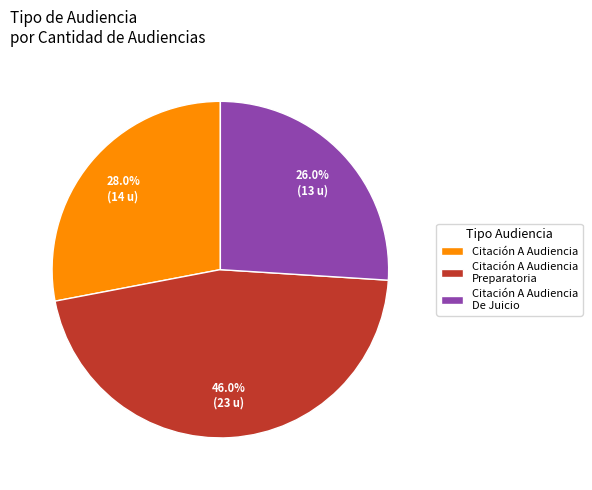

To the nearest percent, what is the difference between the Citación A Audiencia De Juicio and Citación A Audiencia slice percentages?

2%